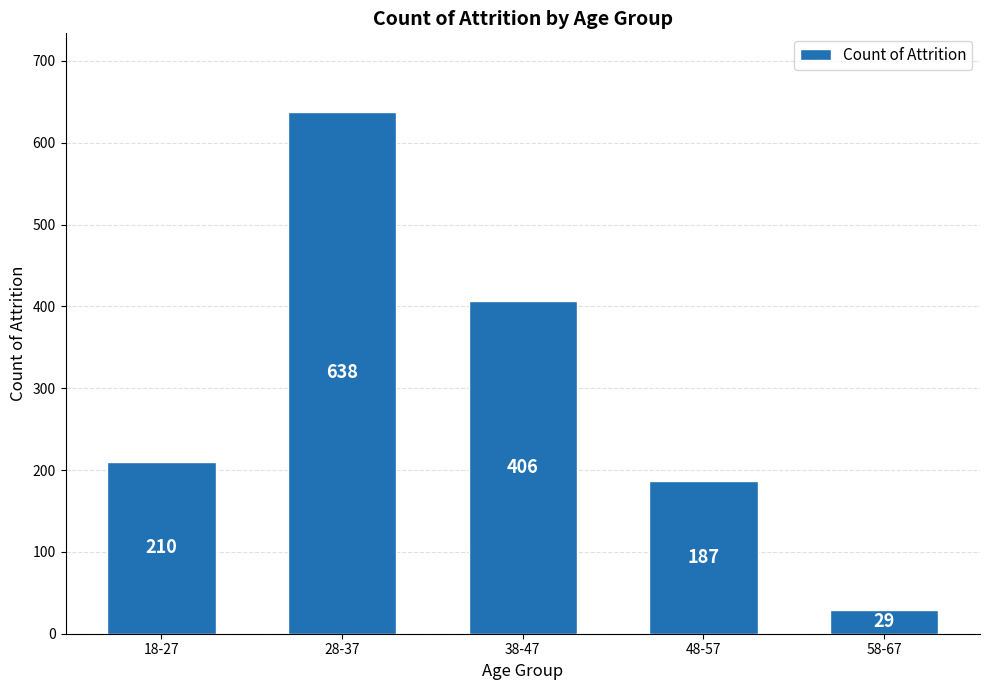

Is it true that the value at 28-37 is 638?

True